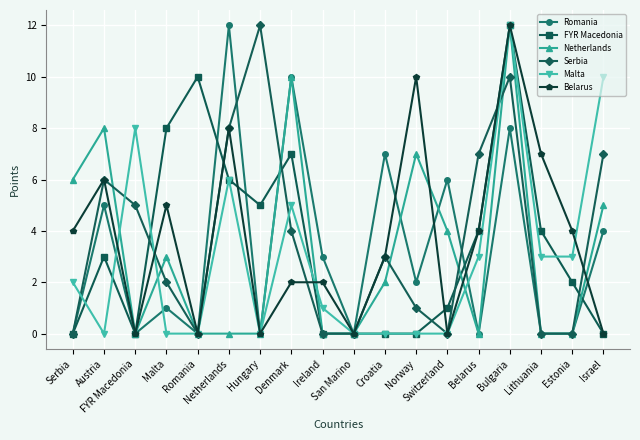

Is the value of Romania at Denmark greater than the value of Belarus at San Marino?

Yes